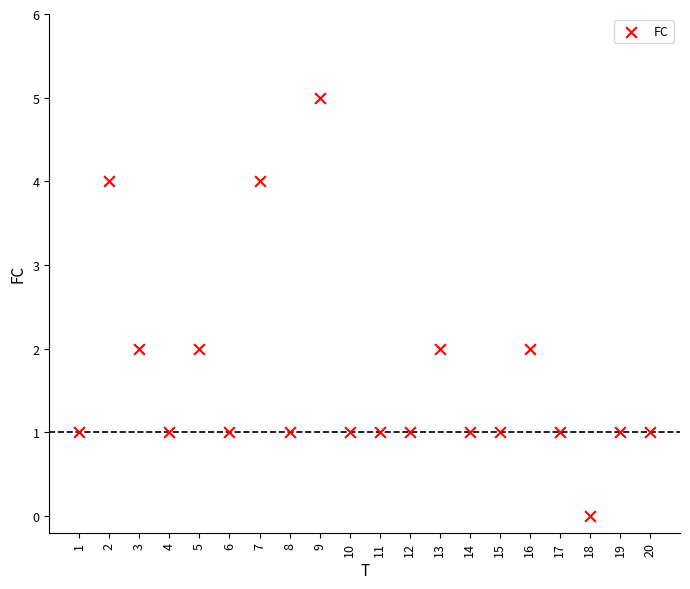

What is the range of X values (max minus min)?

19